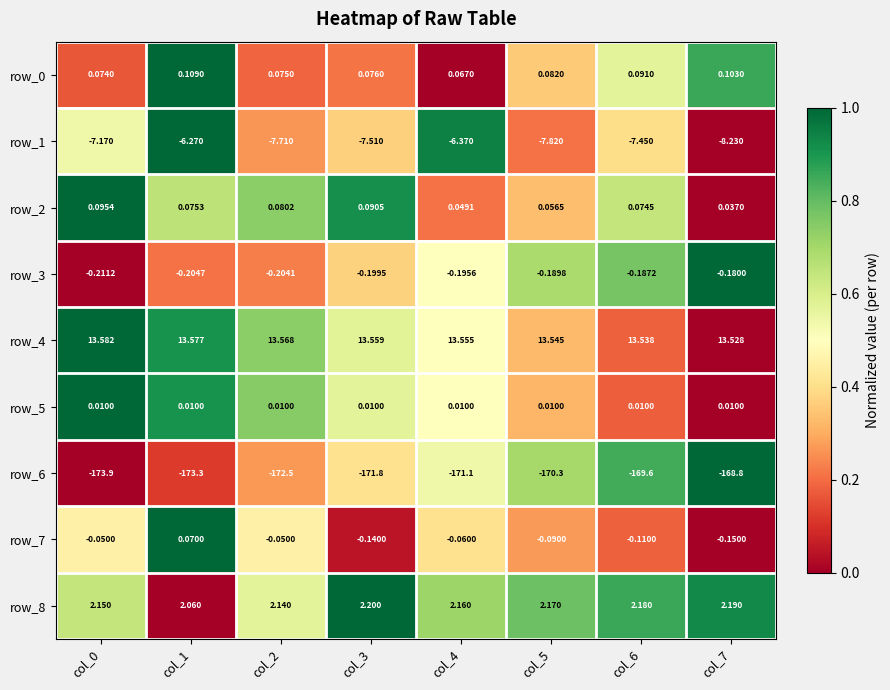

Is the value of row_4 at col_2 greater than the value of row_3 at col_4?

Yes